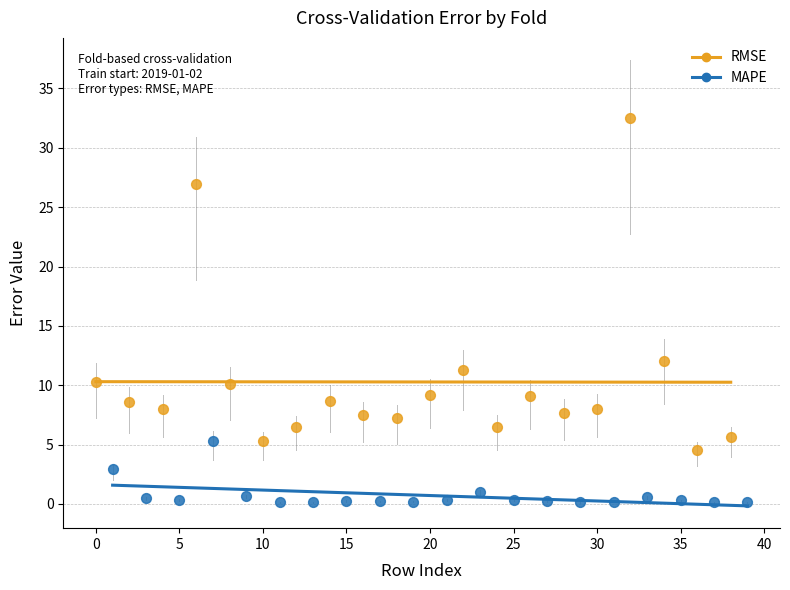

Which series contains the lowest Y value?

MAPE